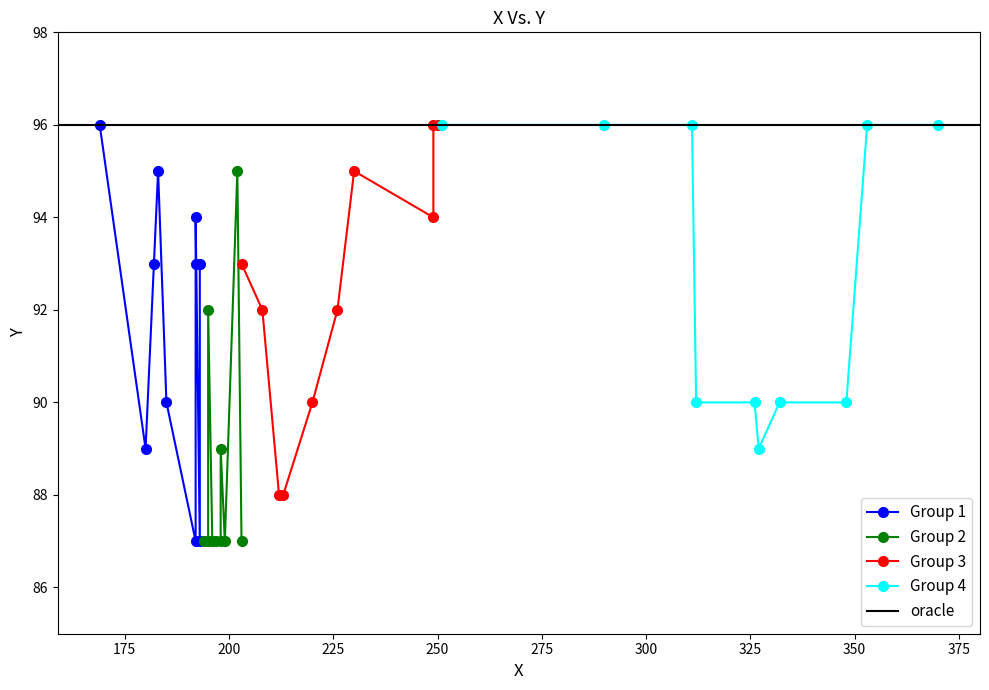

What is the greatest value displayed?

96